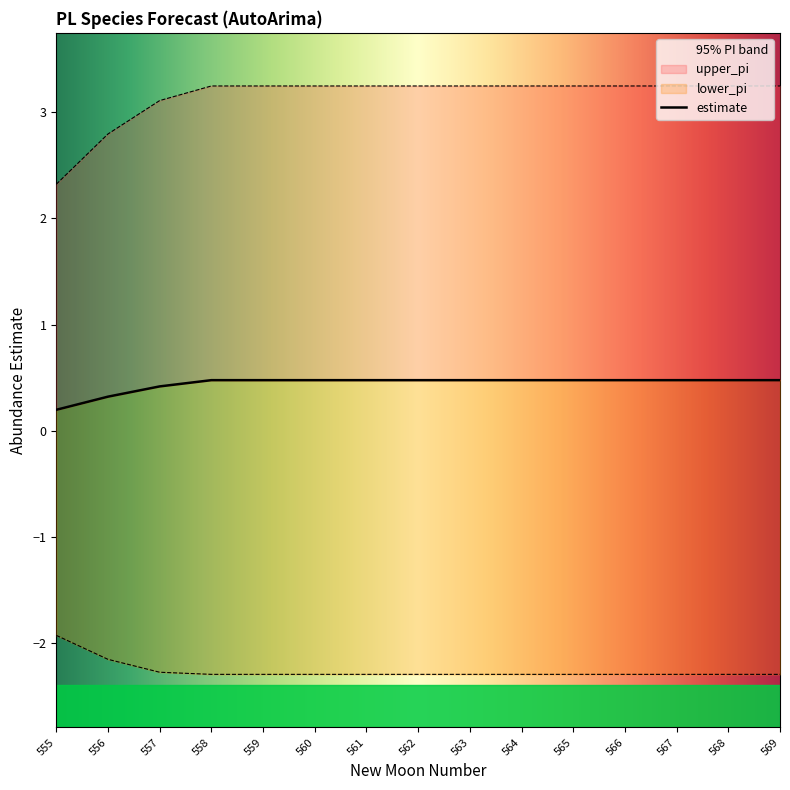

At which category does the chart reach its peak across all series?

558